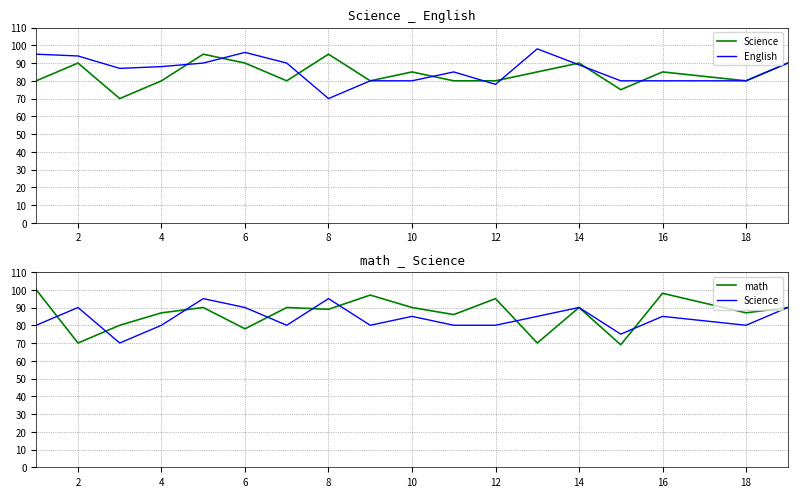

Which series has the largest total across all categories?

math